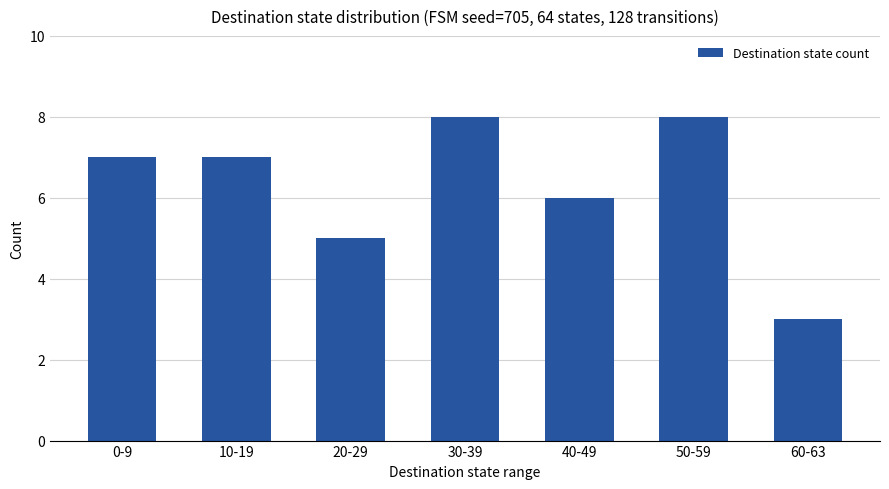

How many data points are less than 7?

3